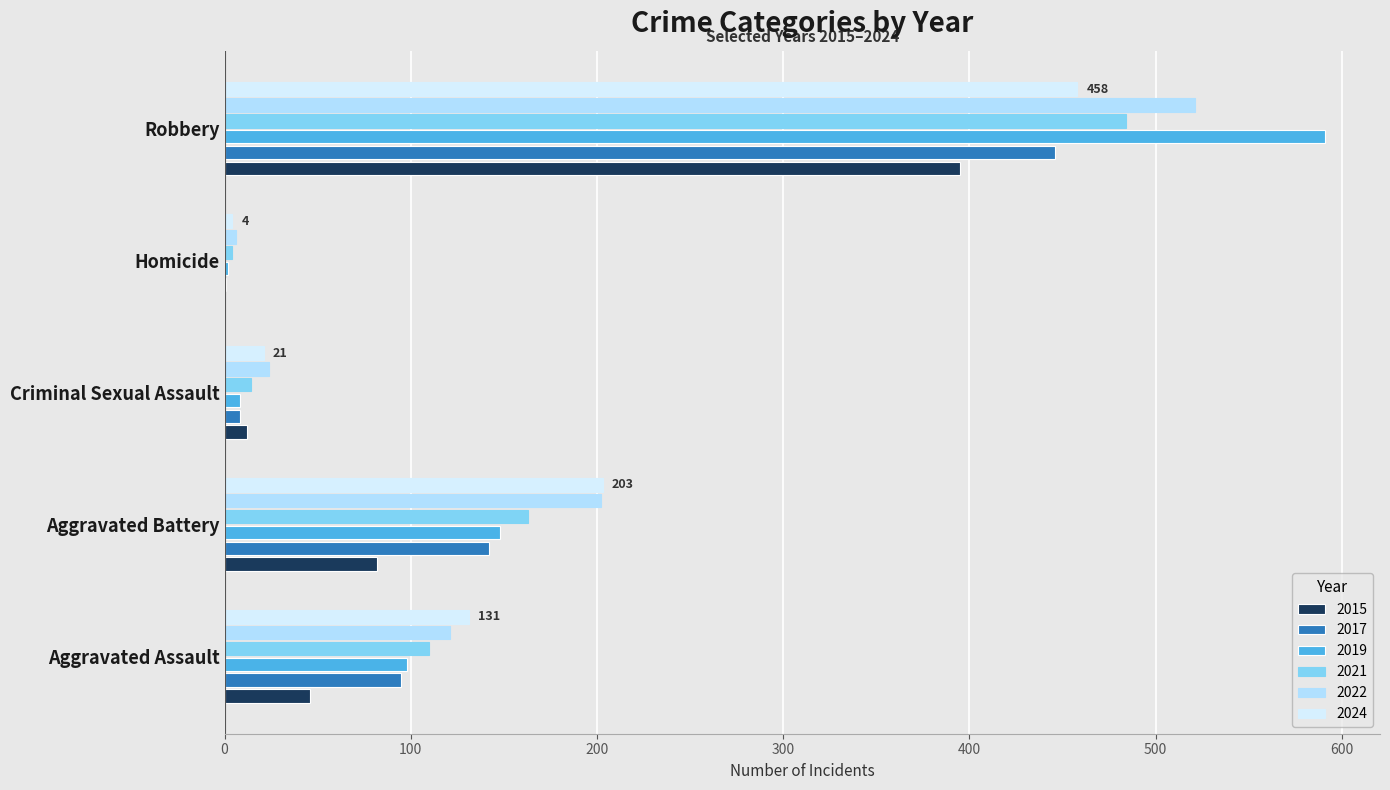

At which category is the sum across all series the highest?

Robbery